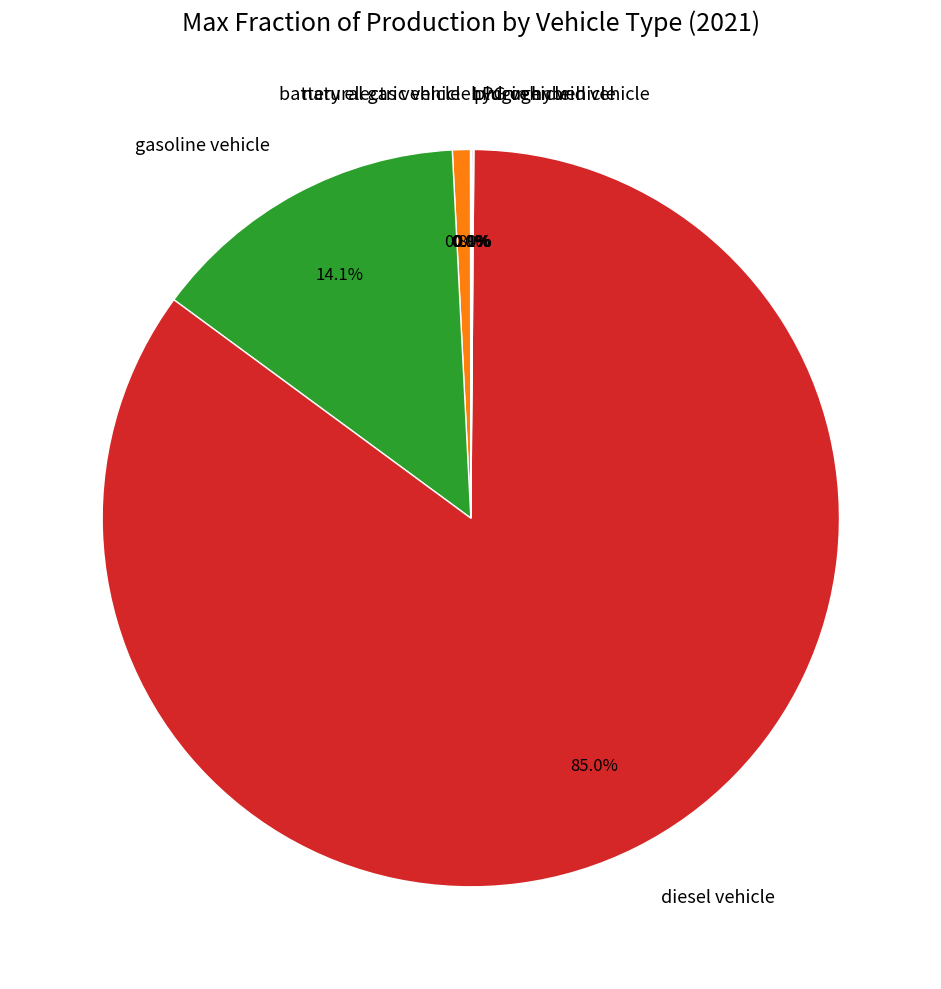

To the nearest percent, what percentage of the pie is natural gas vehicle?

1%